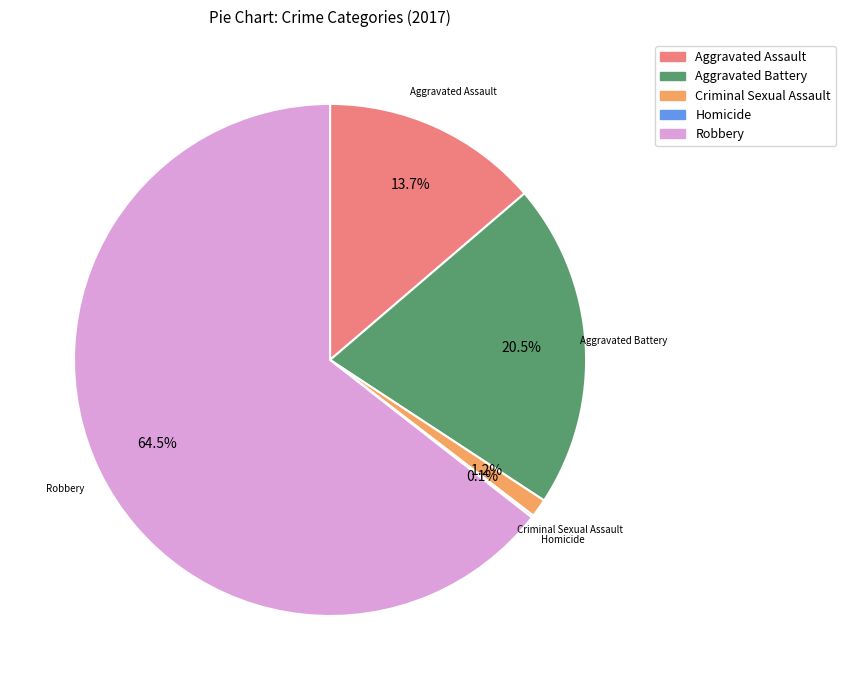

To the nearest percent, what is the combined percentage of Aggravated Assault and Aggravated Battery?

34%